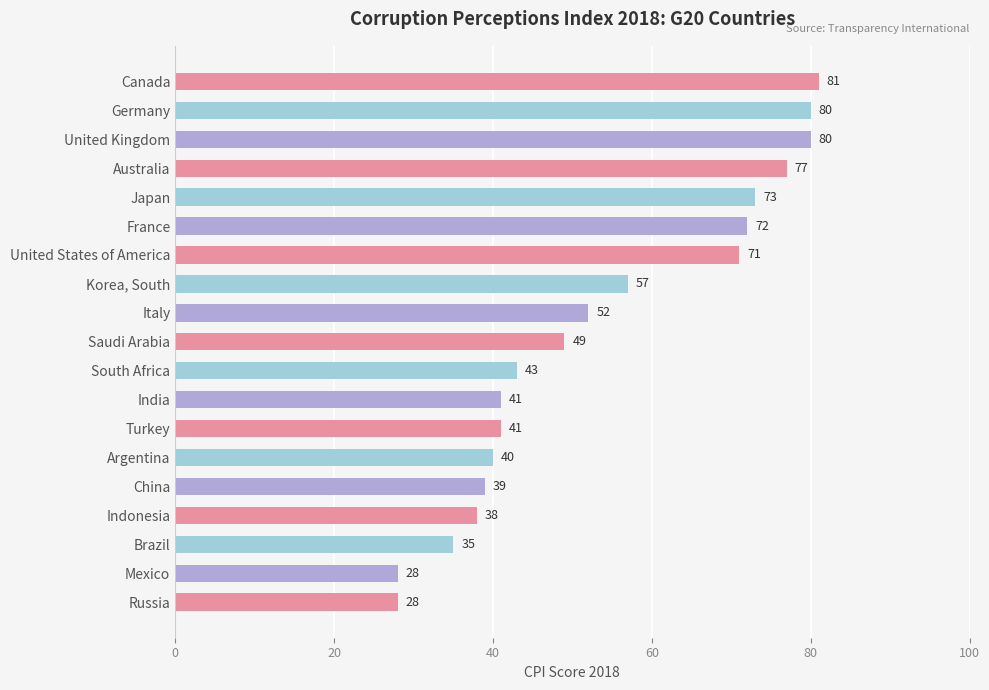

Reading top to bottom, what are all the values shown in this chart?

Canada=81	Germany=80	United Kingdom=80	Australia=77	Japan=73	France=72	United States of America=71	Korea, South=57	Italy=52	Saudi Arabia=49	South Africa=43	India=41	Turkey=41	Argentina=40	China=39	Indonesia=38	Brazil=35	Mexico=28	Russia=28